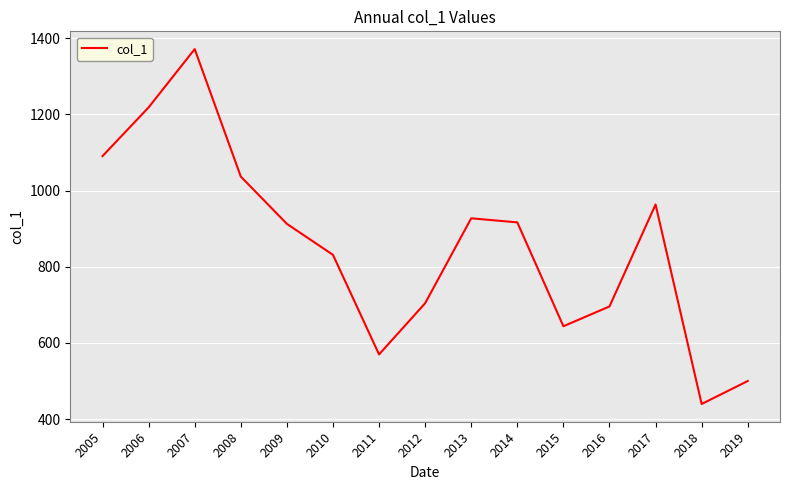

Is it true that the value at 2005 is 1090.6?

True